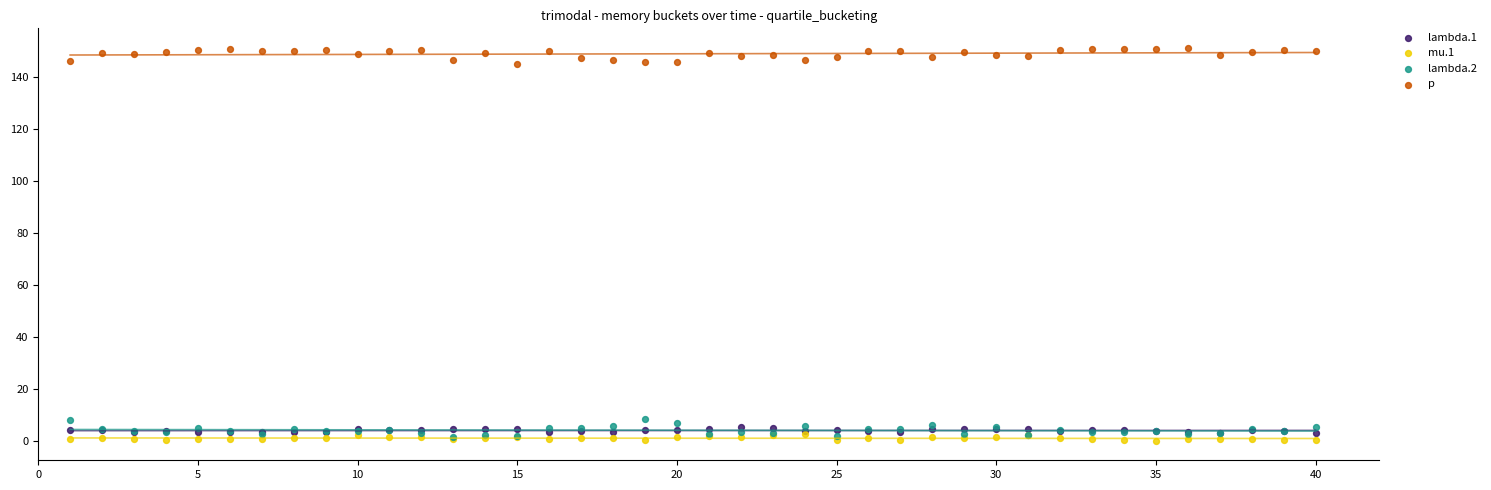

Which series reaches the maximum Y coordinate?

p